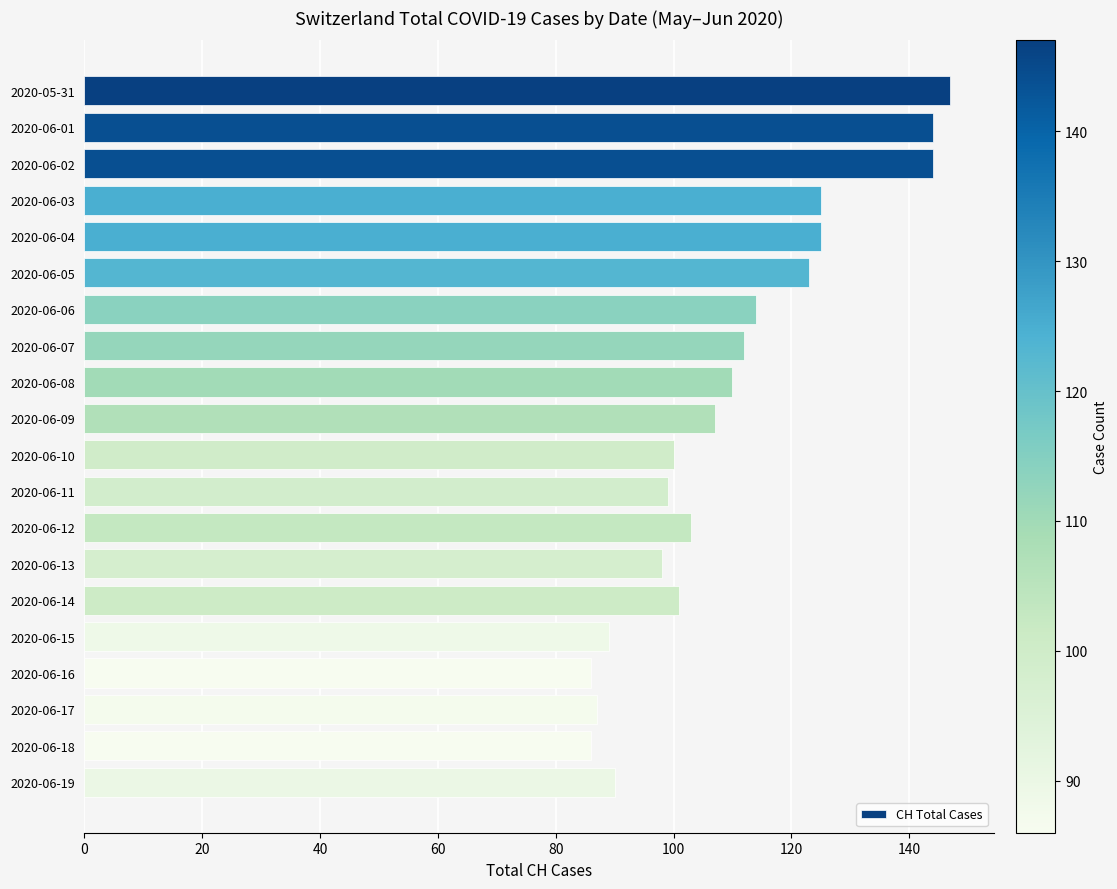

Is it true that the value at 2020-06-16 is 41?

False